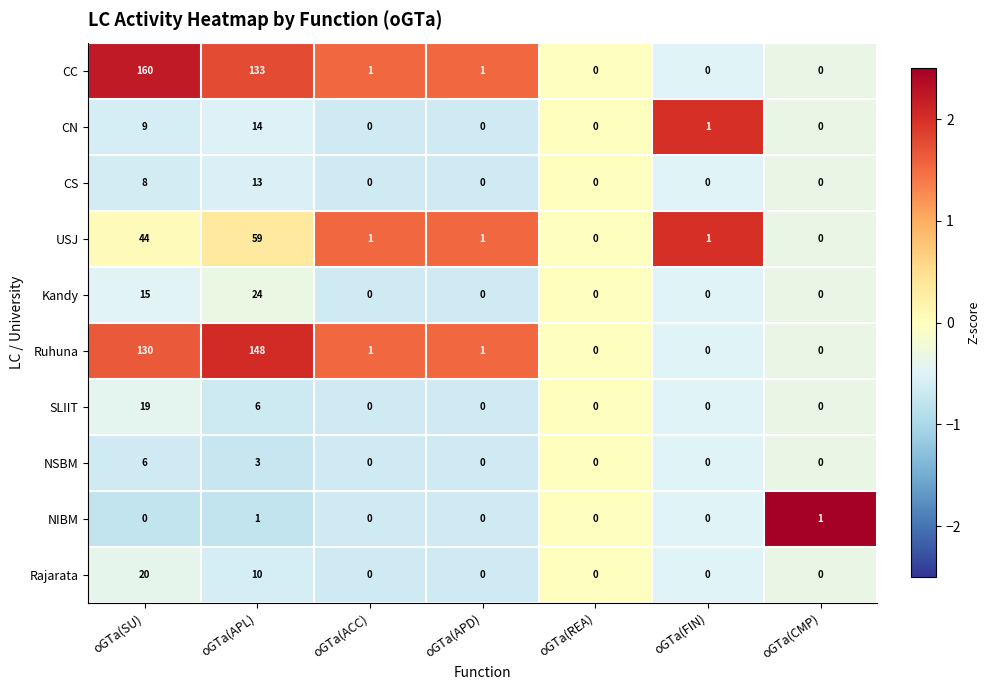

Which series has the largest total across all categories?

CC